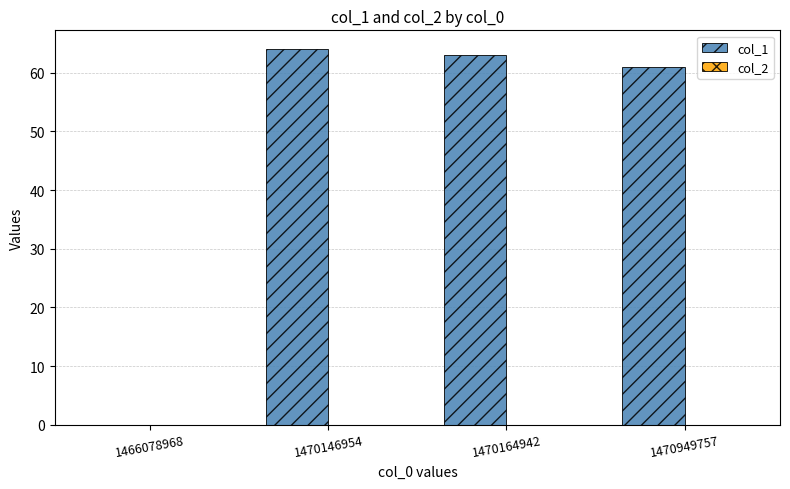

Reading left to right, extract all data points from this chart.

1466078968=0	1470146954=64	1470164942=63	1470949757=61